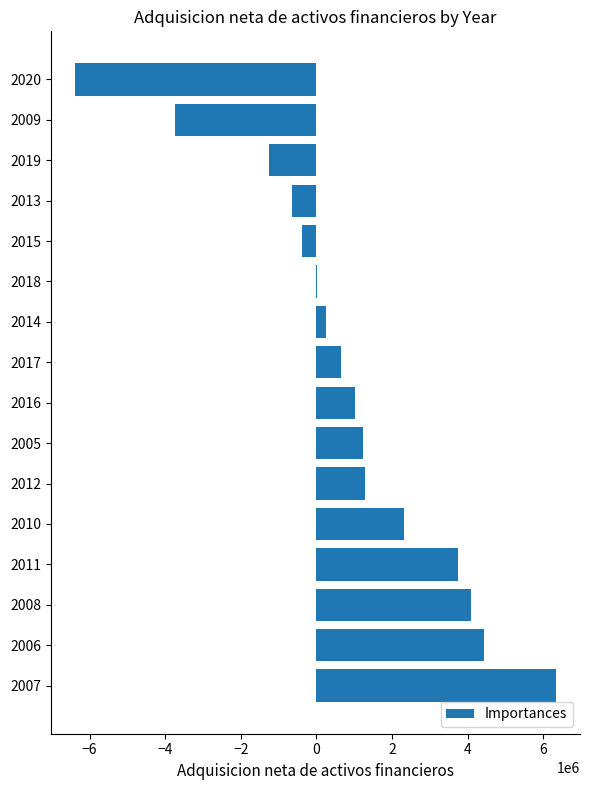

How many data points does each series have?

16